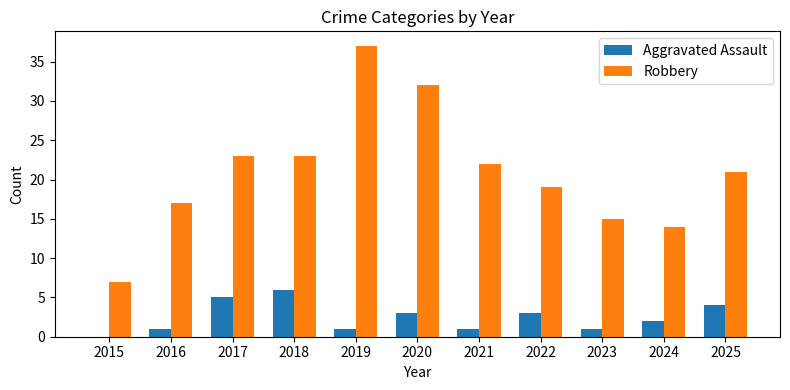

What is the difference between the Robbery values at 2023 and 2022?

4